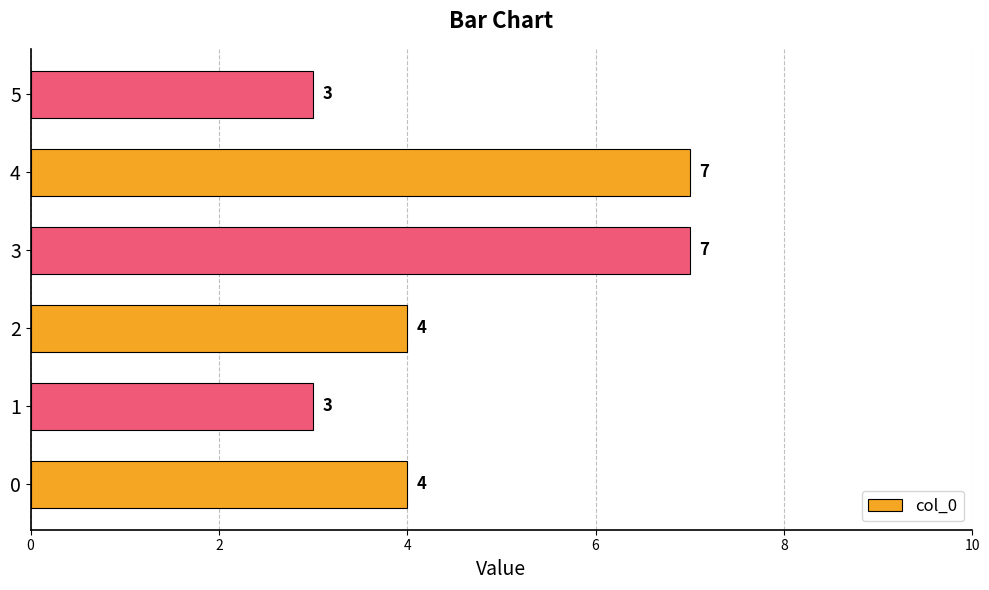

Count the number of data series in this chart.

1